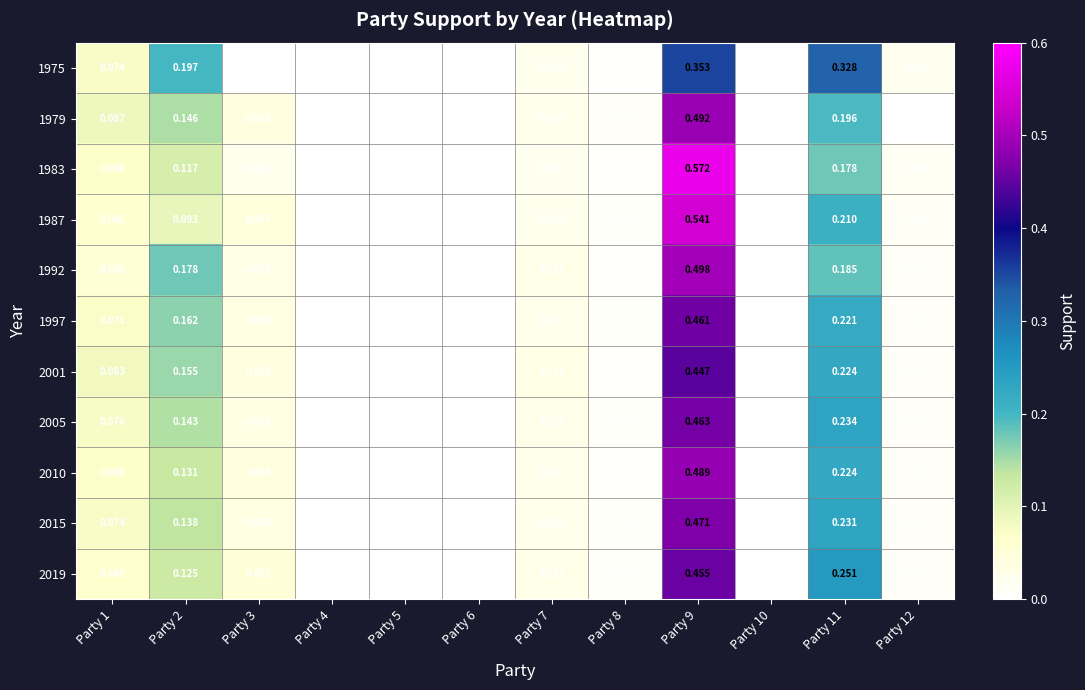

Rank the series by their maximum value, from highest to lowest.

1983, 1987, 1992, 1979, 2010, 2015, 2005, 1997, 2019, 2001, 1975